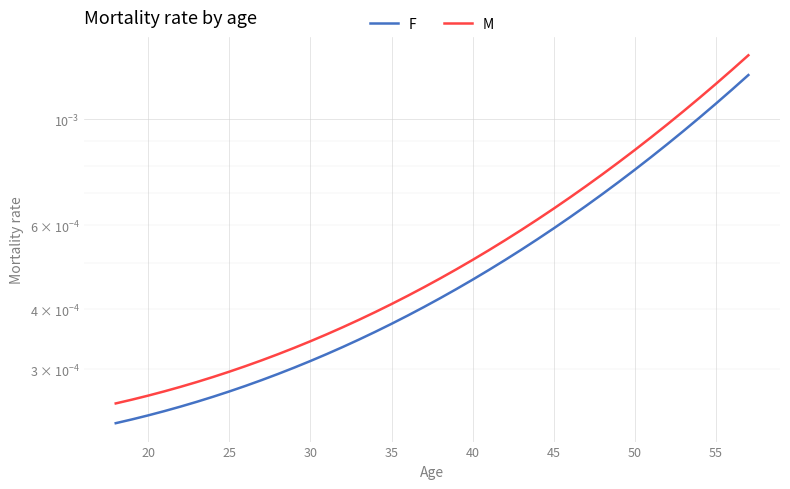

Rank the series by their maximum value, from lowest to highest.

F, M